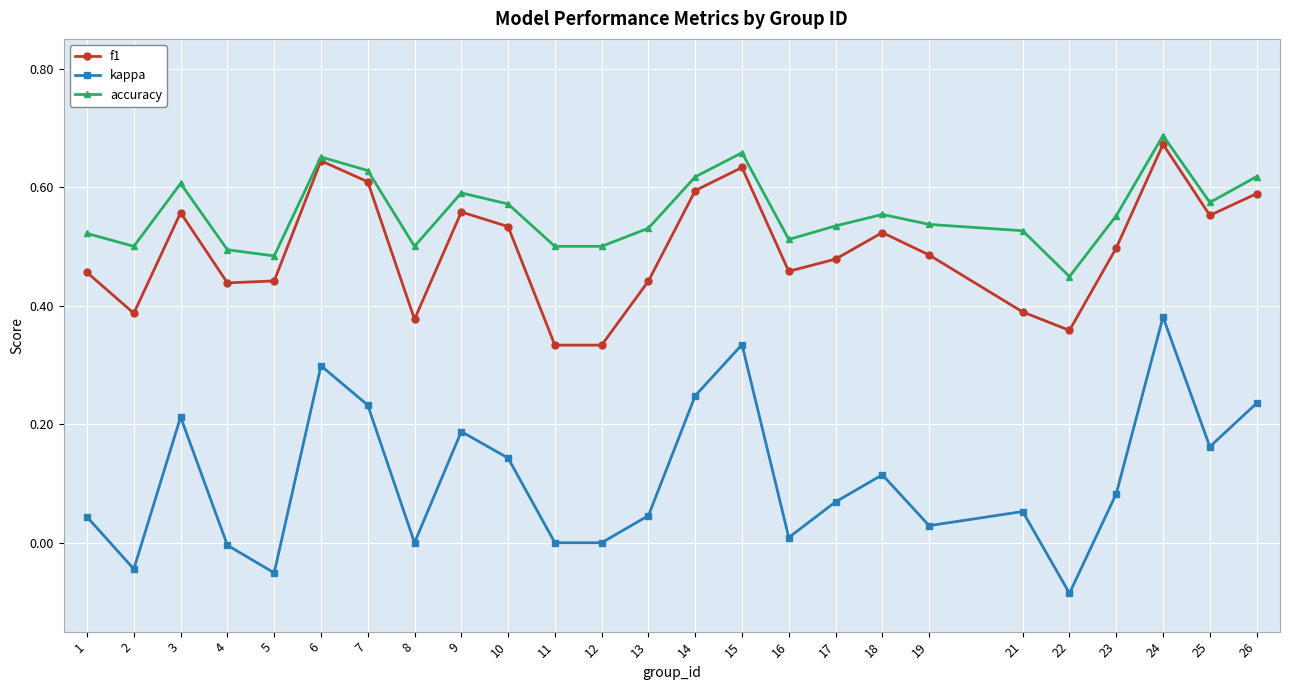

Is this an area chart (filled region under the line)?

No